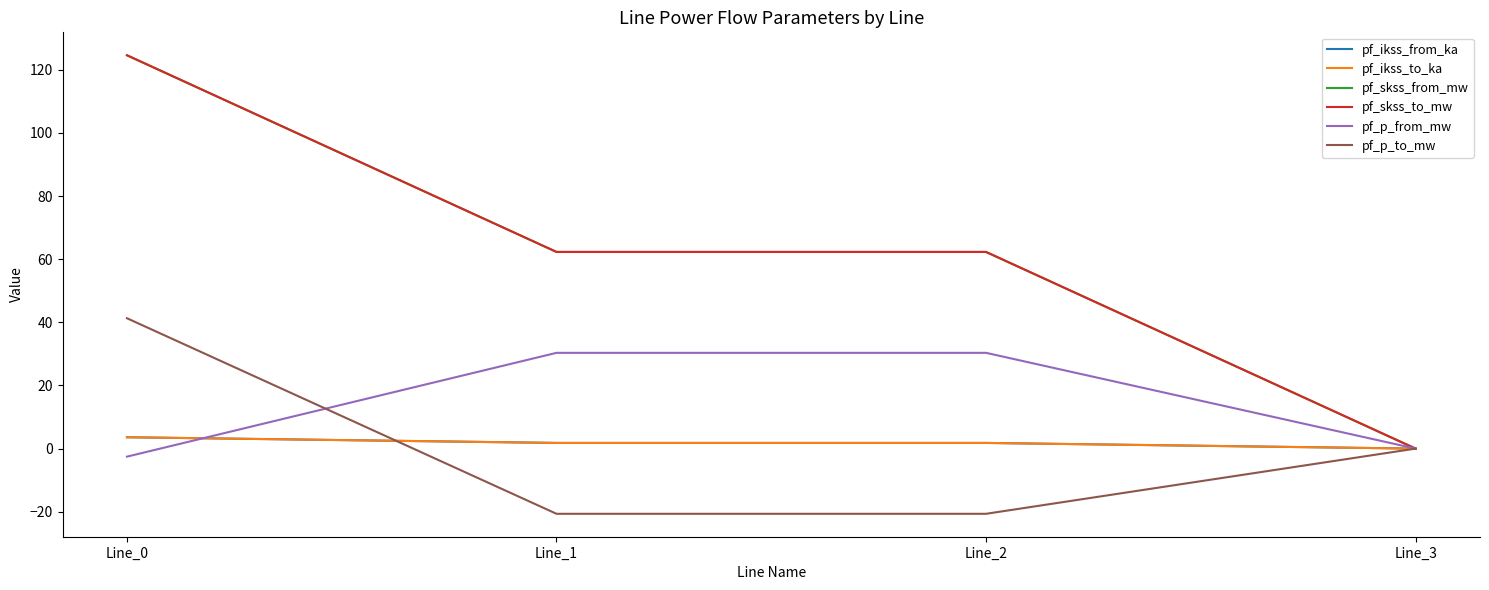

Which series changed the most between Line_2 and Line_3?

pf_skss_from_mw